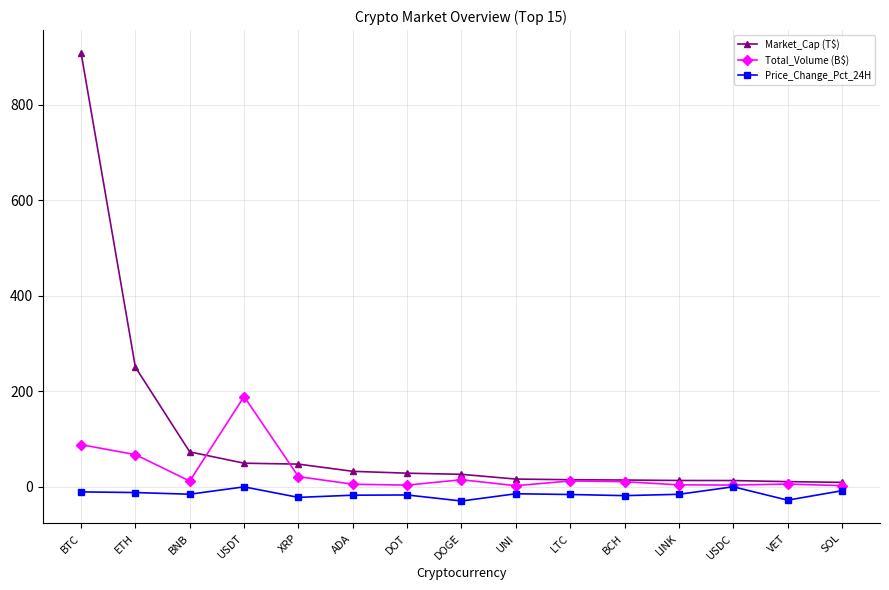

Where is the first local maximum for Total_Volume (B$)?

USDT